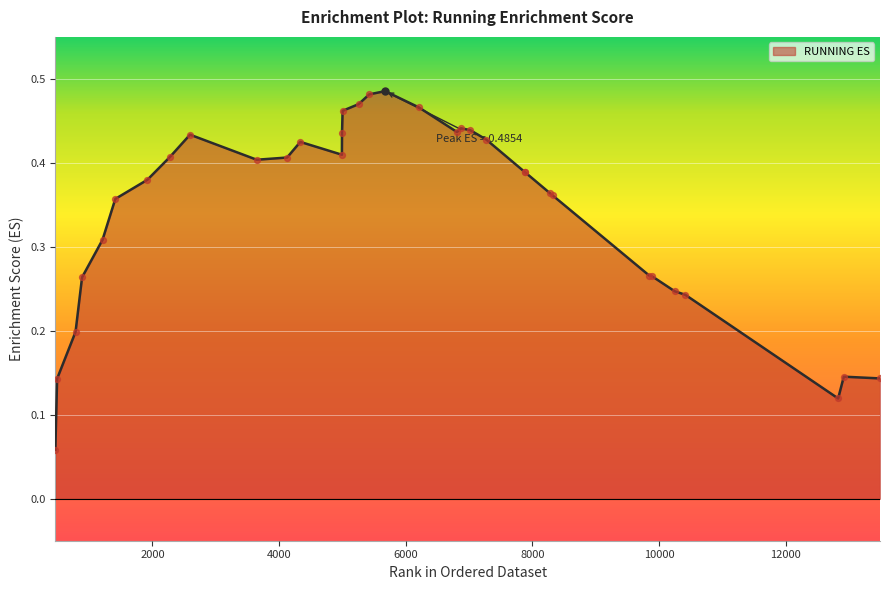

Which has a higher value, 1414 or 7885?

7885